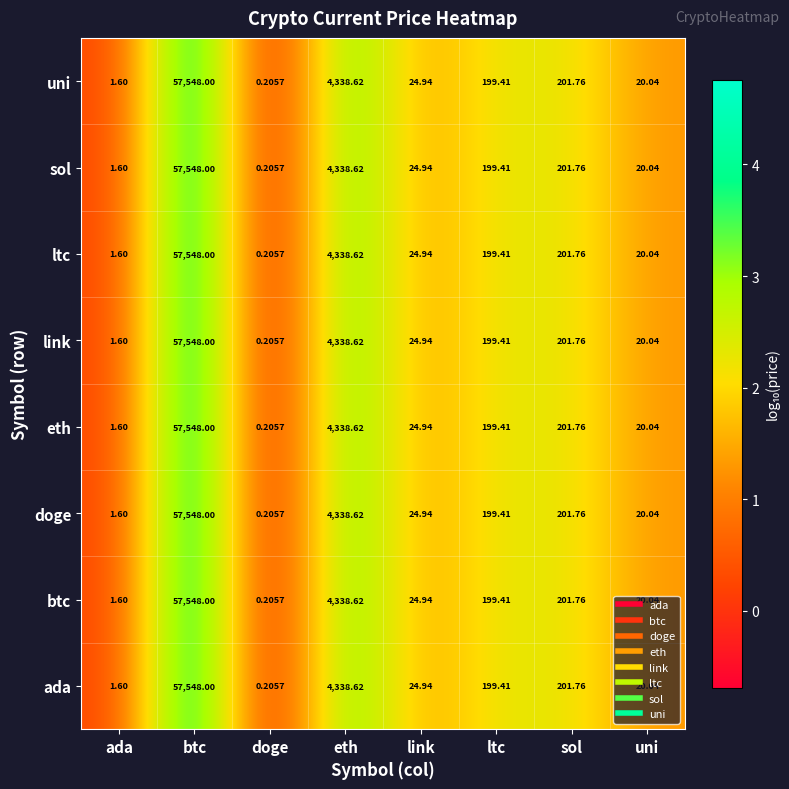

Is the value of doge at doge greater than the value of sol at ltc?

No